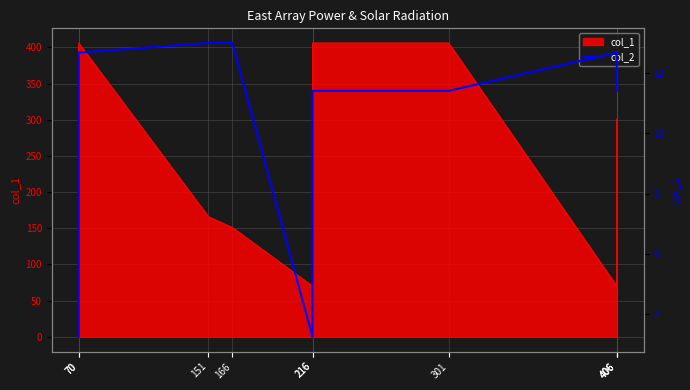

Where is the data nearest to the value 8?

216